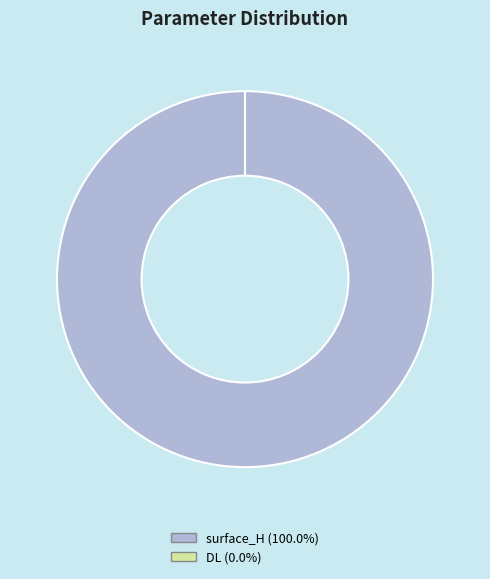

What percentage do DL and surface_H together represent?

100.0%